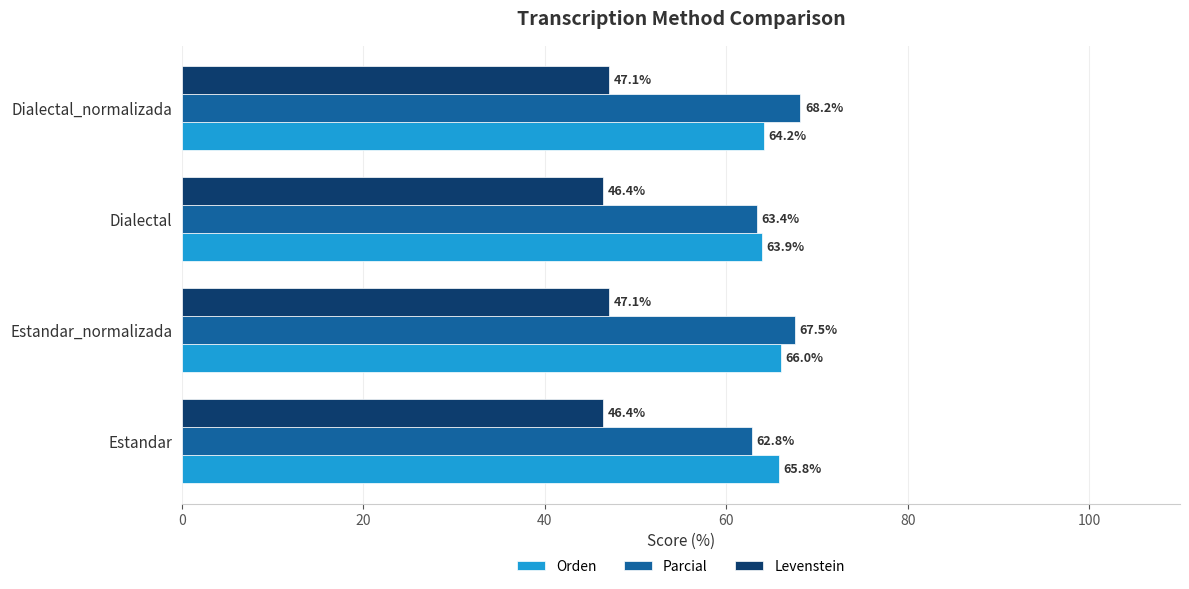

Which series has the widest spread of values?

Parcial